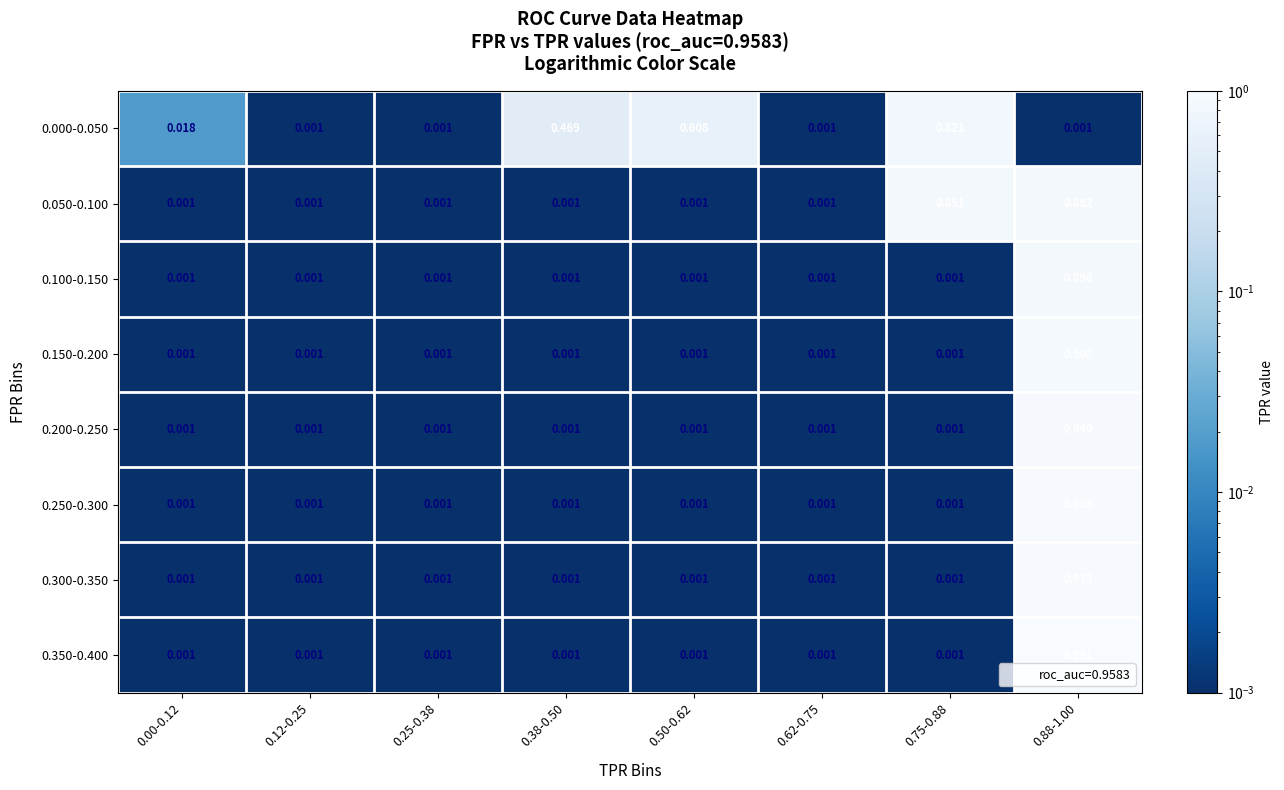

Is the value of 0.050-0.100 at 0.38-0.50 greater than the value of 0.200-0.250 at 0.88-1.00?

No